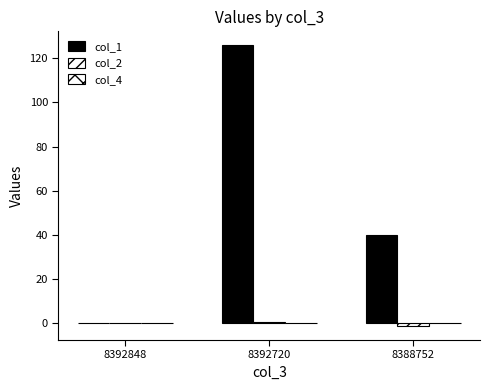

How many data points does each series have?

3